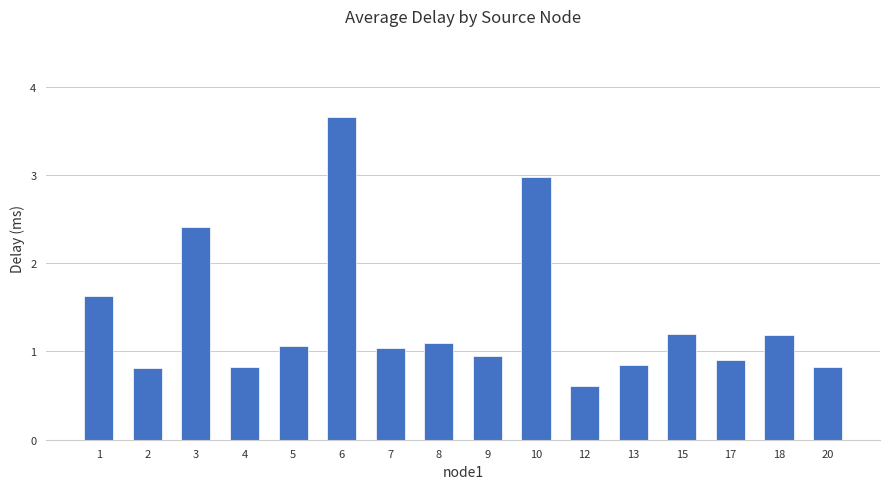

What is the sum of all values?

22.0